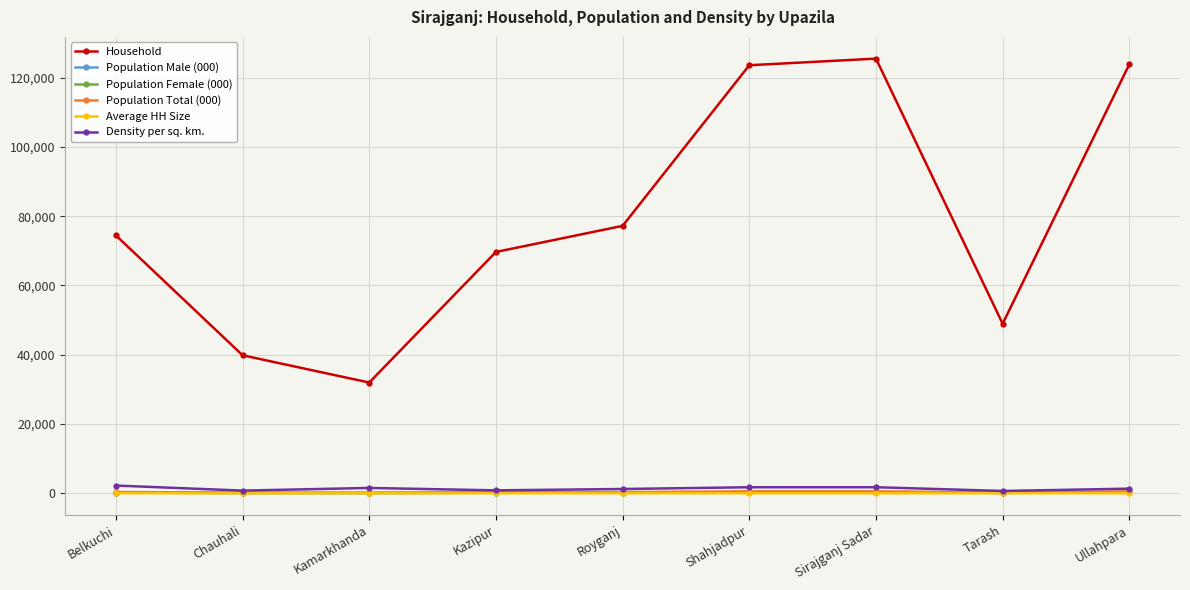

What is the label of the 3rd point from the left?

Kamarkhanda